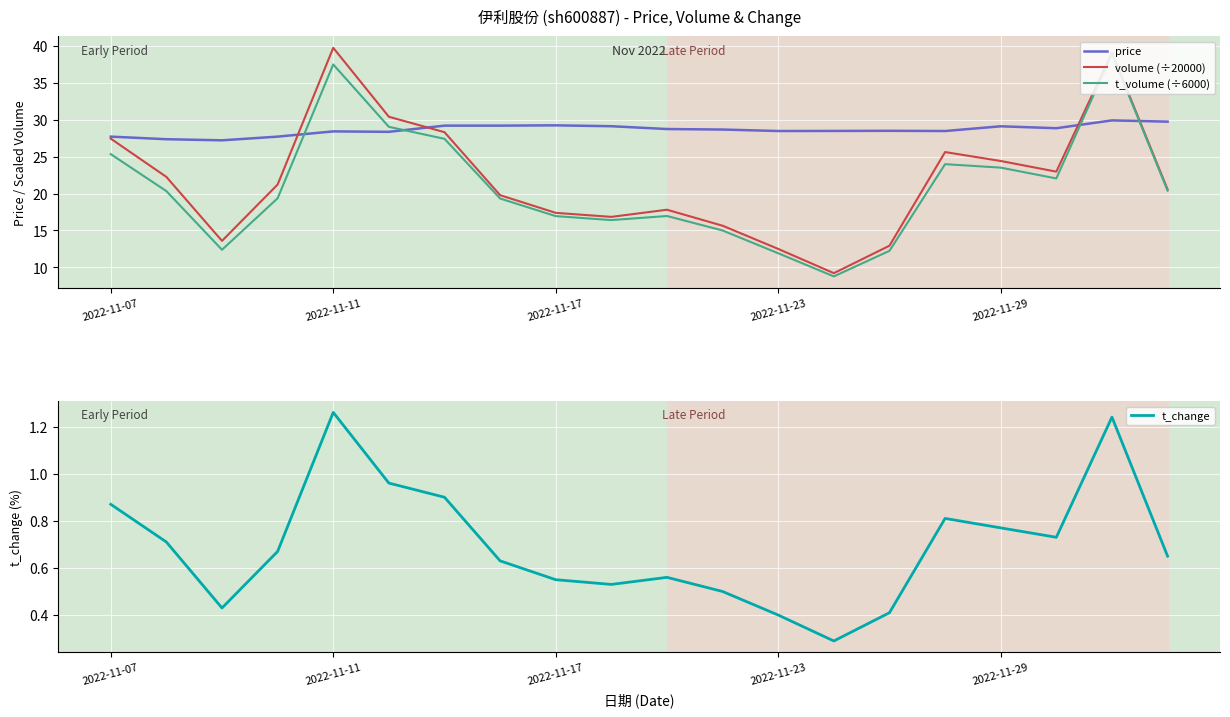

How many times do t_volume (÷6000) and price cross each other?

4